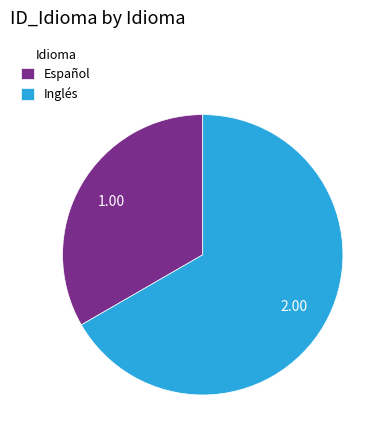

Approximately how many times larger is the value at Español compared to Inglés?

0.5